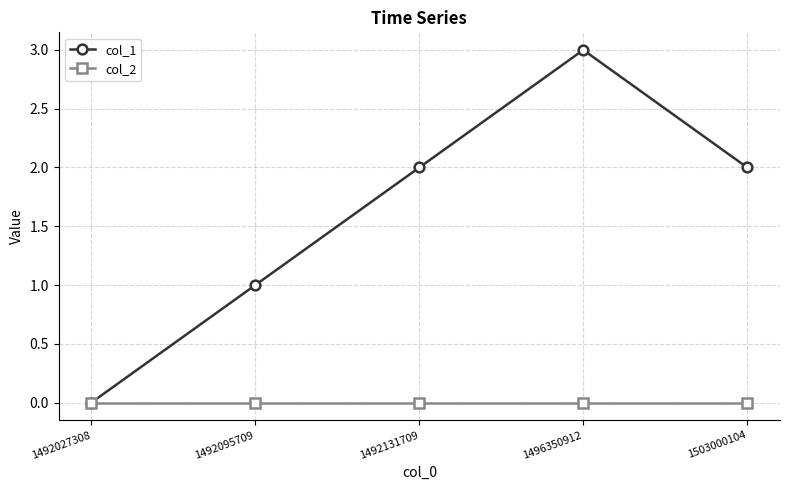

What is the sum of all col_1 values?

8